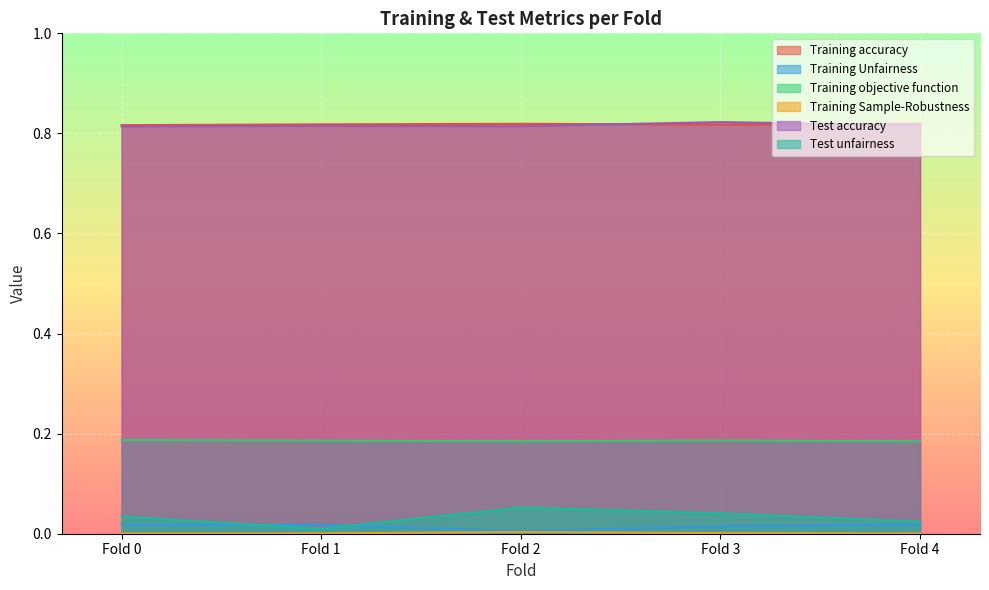

At which category does Training Sample-Robustness reach its first local peak?

Fold 2